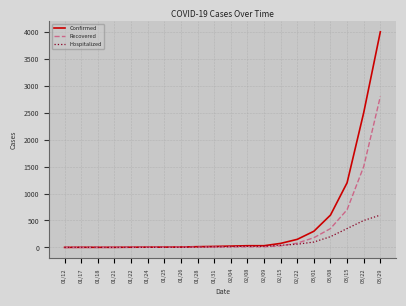

Which category has the highest value across all series?

03/29